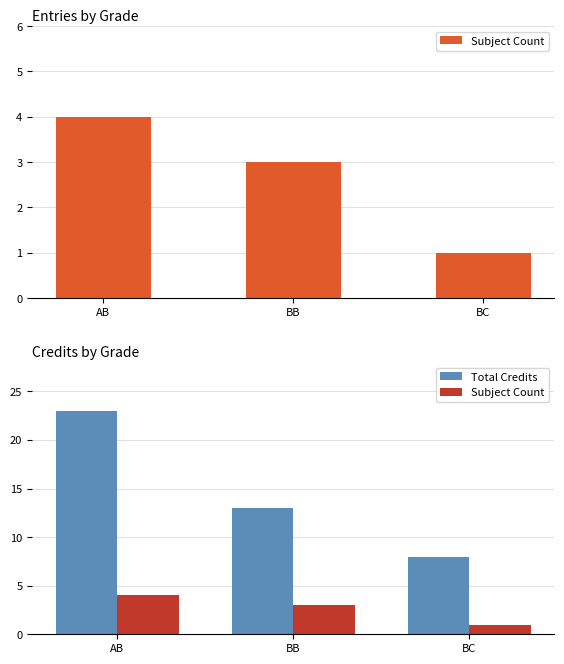

Read the Subject Count value at BB.

3